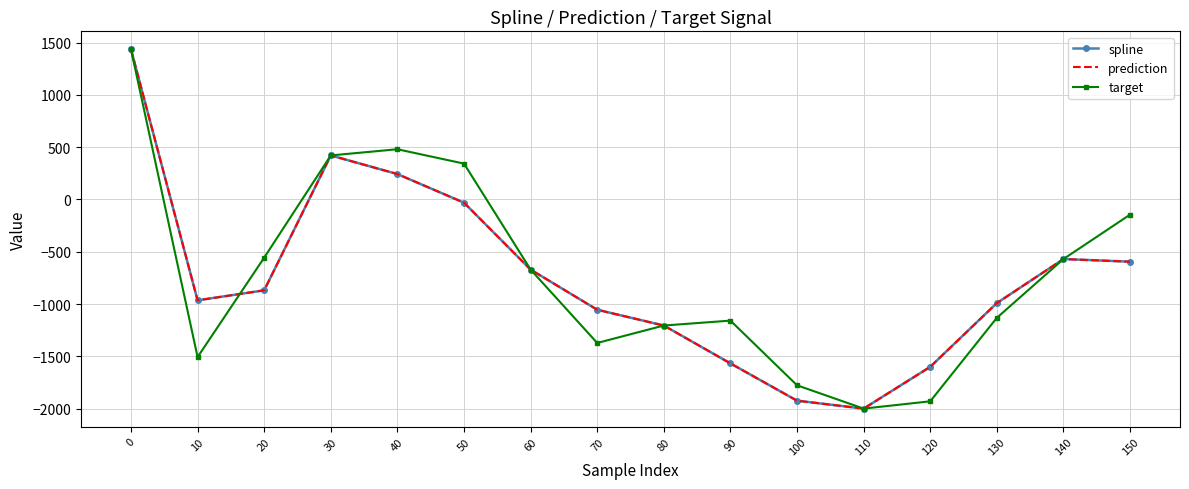

What is the value of the target point at the 6th from the left?

342.6